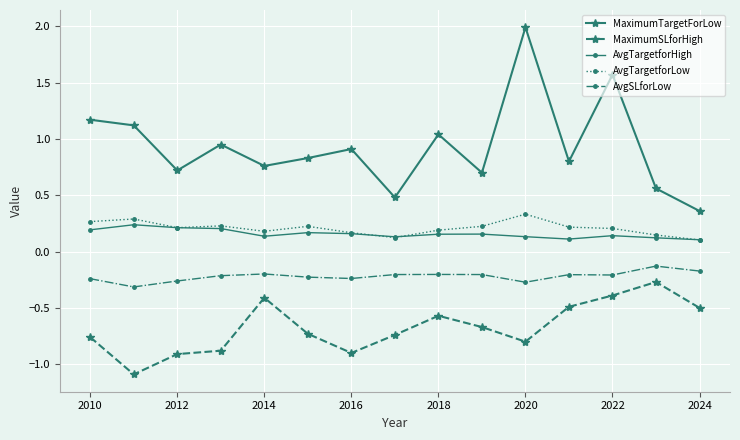

Which series has the largest total across all categories?

MaximumTargetForLow